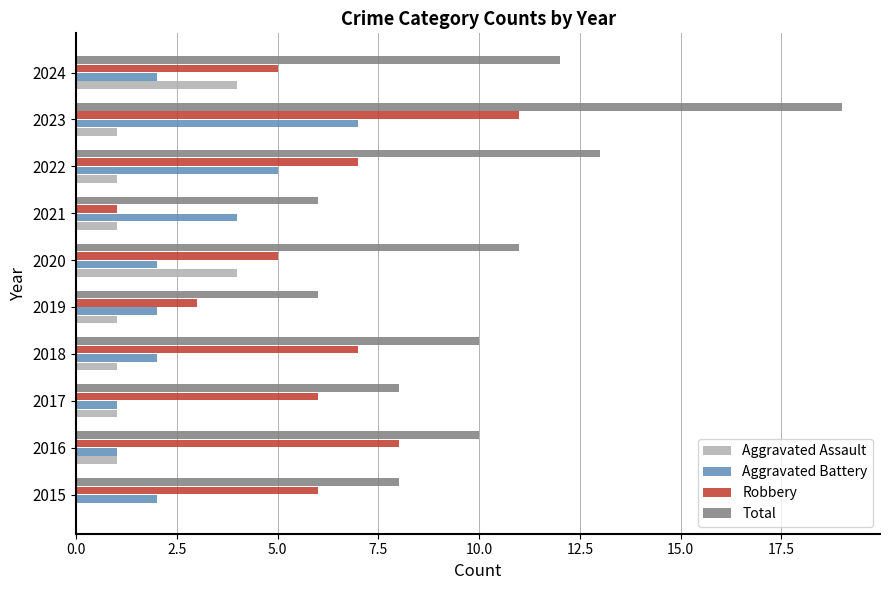

The Aggravated Battery series shows 0 at 2017. True or false?

False